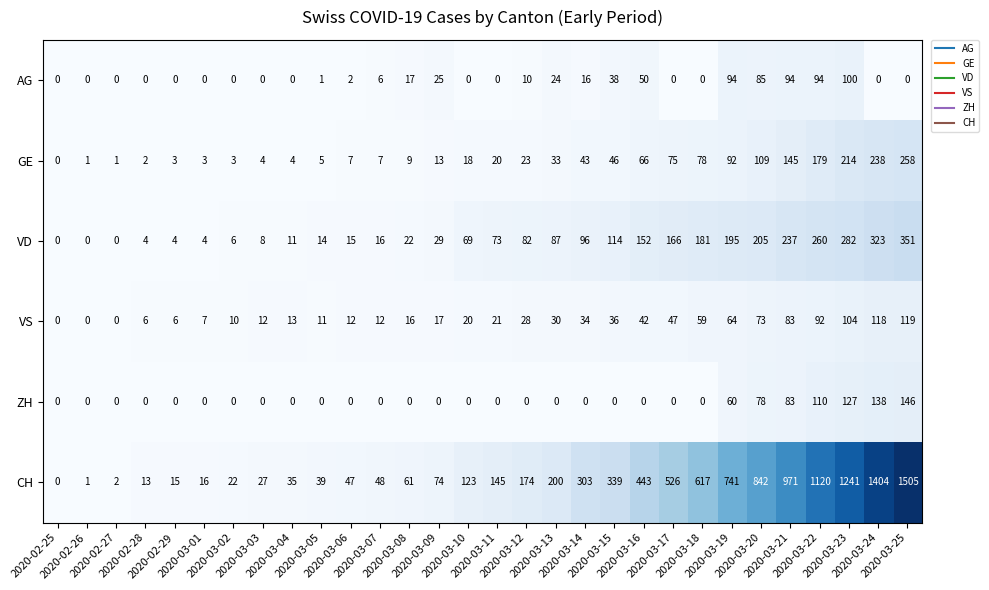

Rank the series by their maximum value, from lowest to highest.

AG, VS, ZH, GE, VD, CH